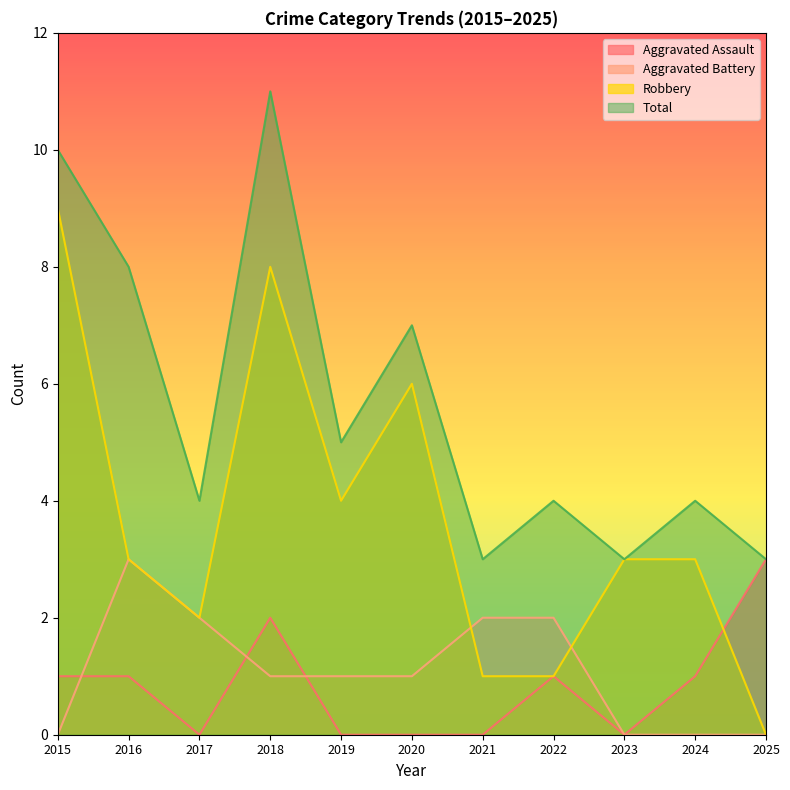

What is the value of the Total point at the 2nd from the left?

8